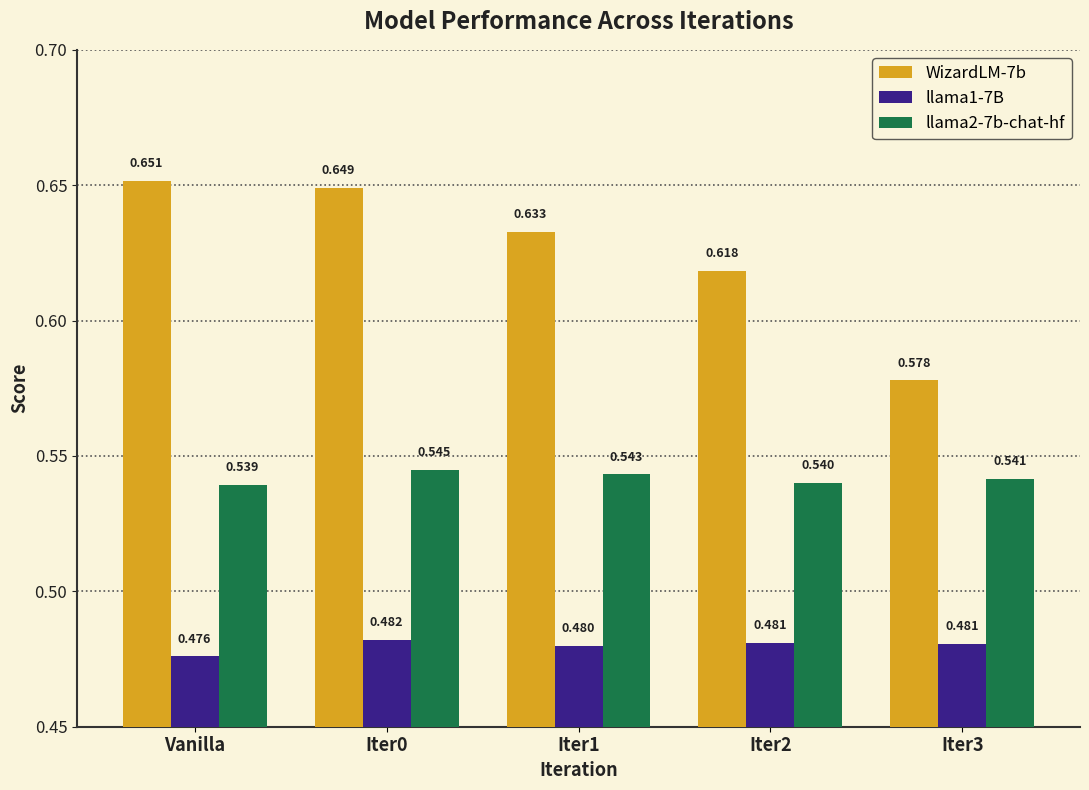

How many WizardLM-7b values are between 0 and 1?

5